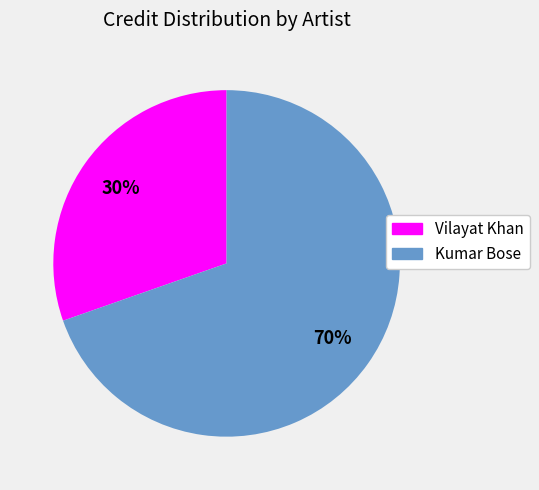

What percentage is the Vilayat Khan slice, to the nearest percent?

30%